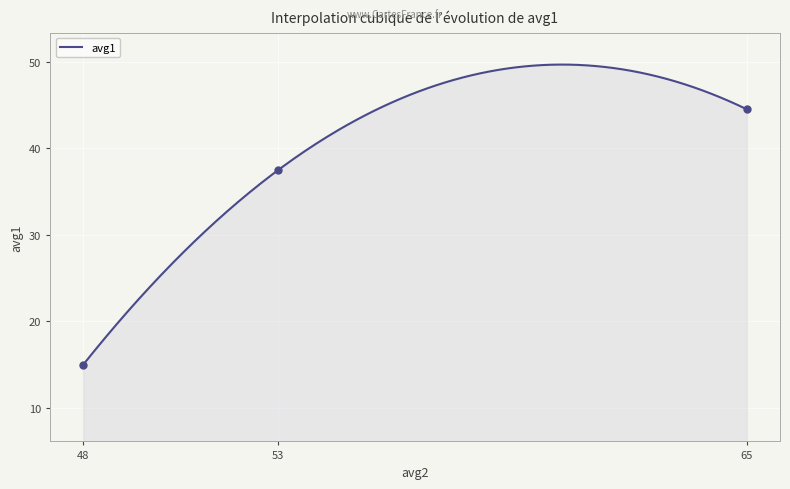

Which has a higher value, 65 or 48?

65